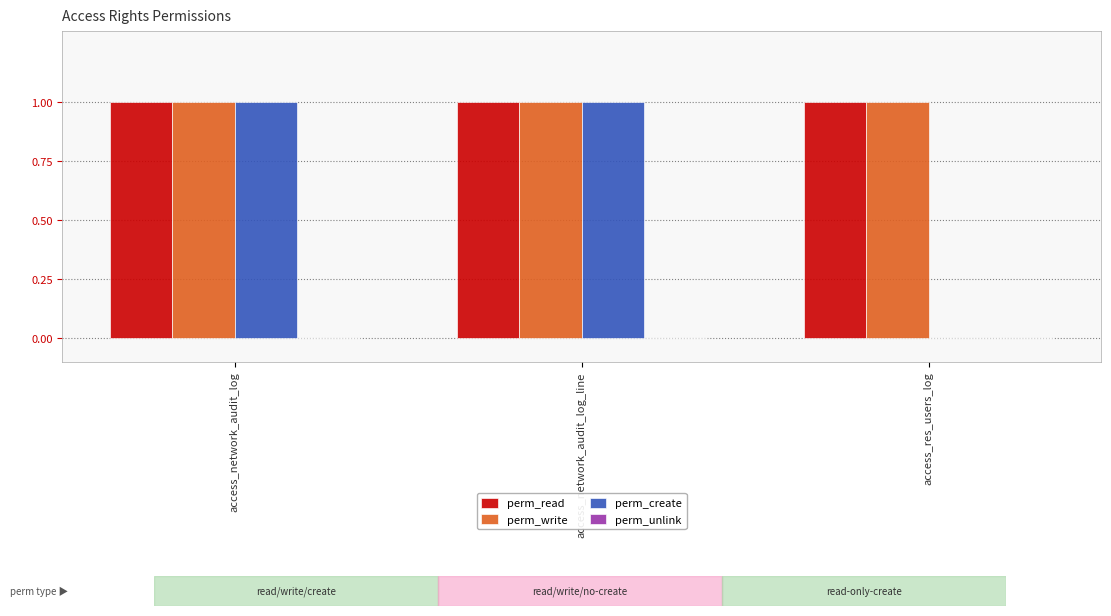

The value of perm_write at access_network_audit_log is 1. True or false?

True